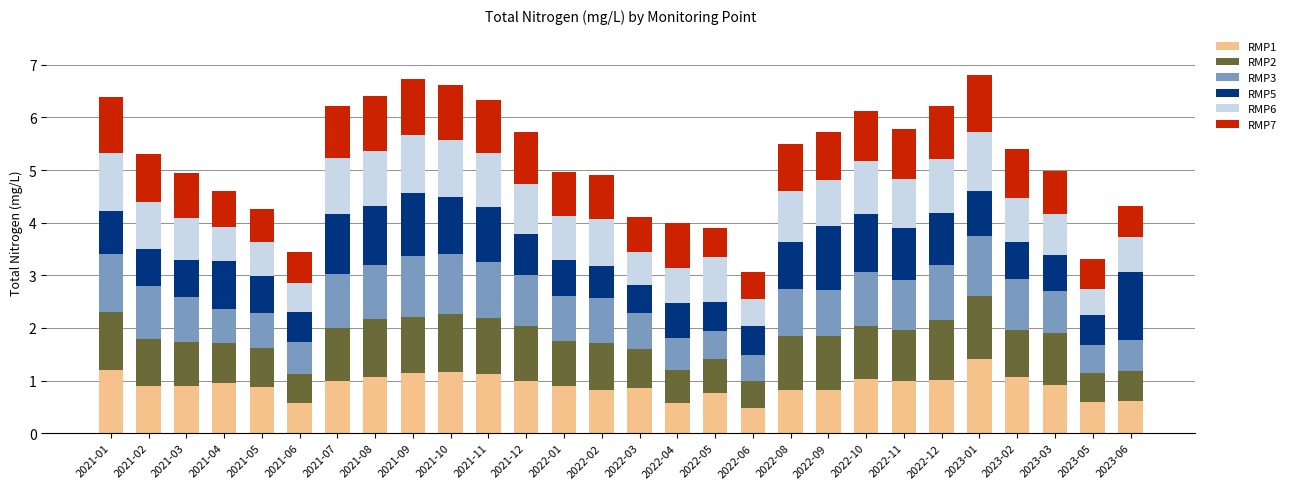

At which label does RMP1 reach its peak?

2023-01